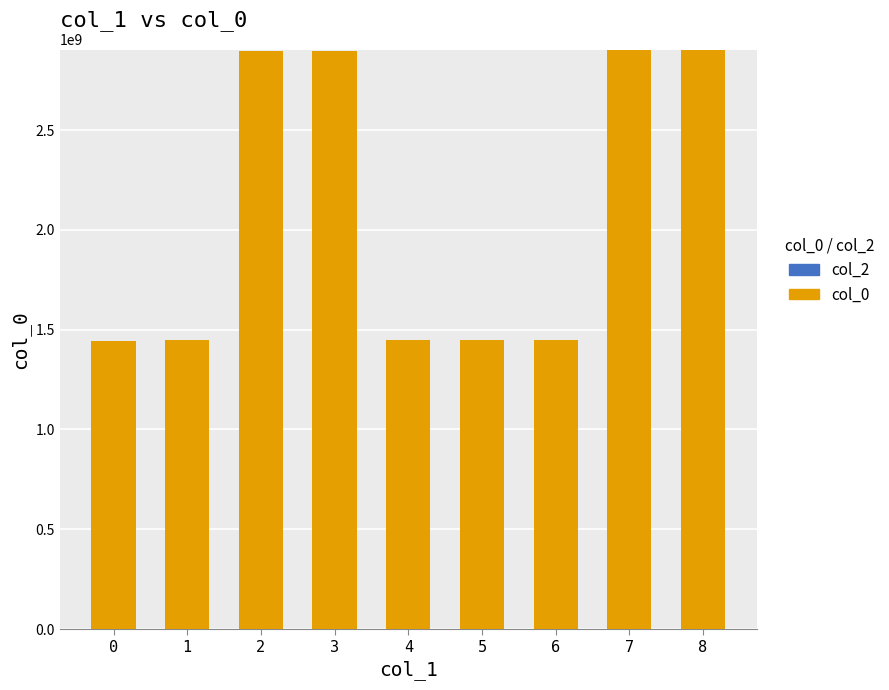

How many bars are there in total?

9